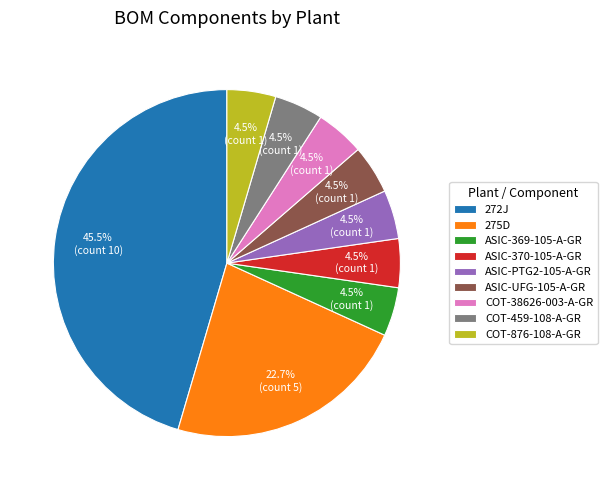

Is there any slice that represents more than half of the pie?

No